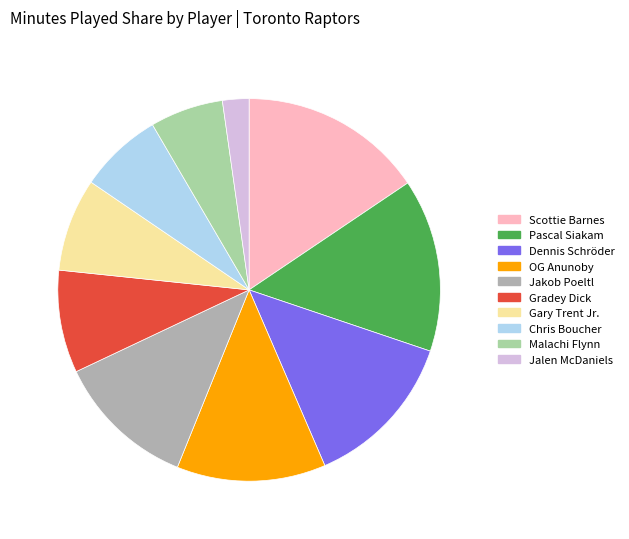

True or false: Pascal Siakam accounts for 15% of the total.

True